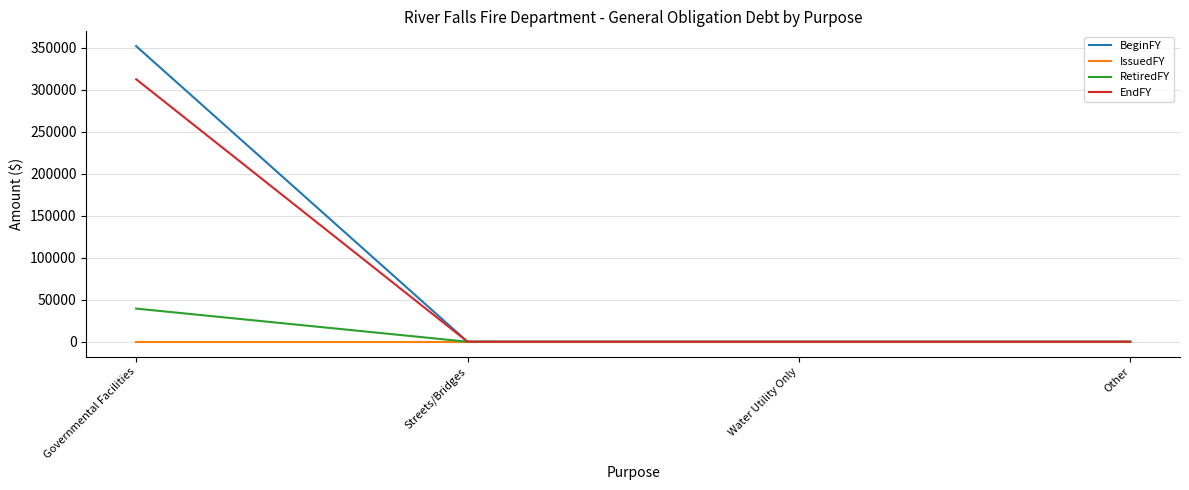

What are all the series names shown in the legend?

BeginFY, IssuedFY, RetiredFY, EndFY